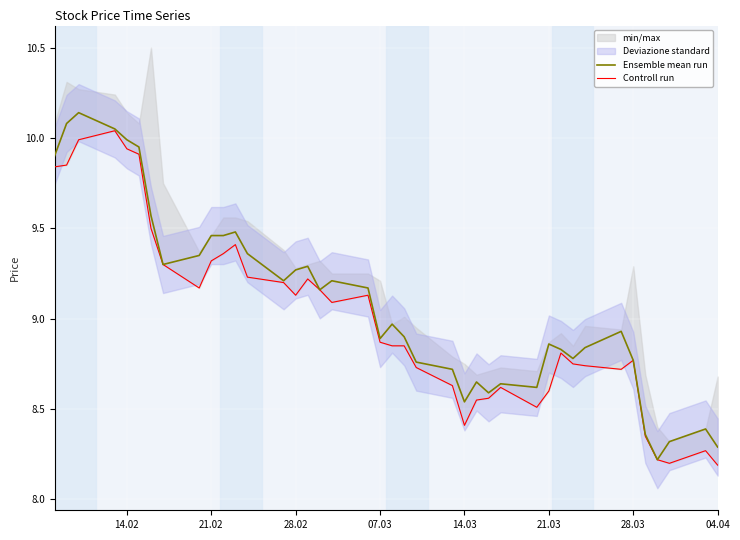

The Ensemble mean run series shows 14.6 at 14.02. True or false?

False